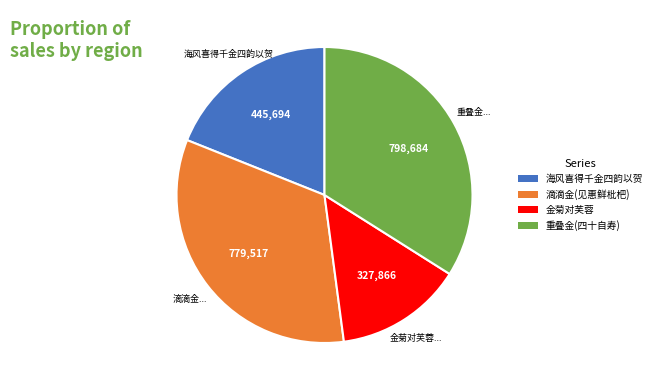

Is there a majority slice in this chart?

No